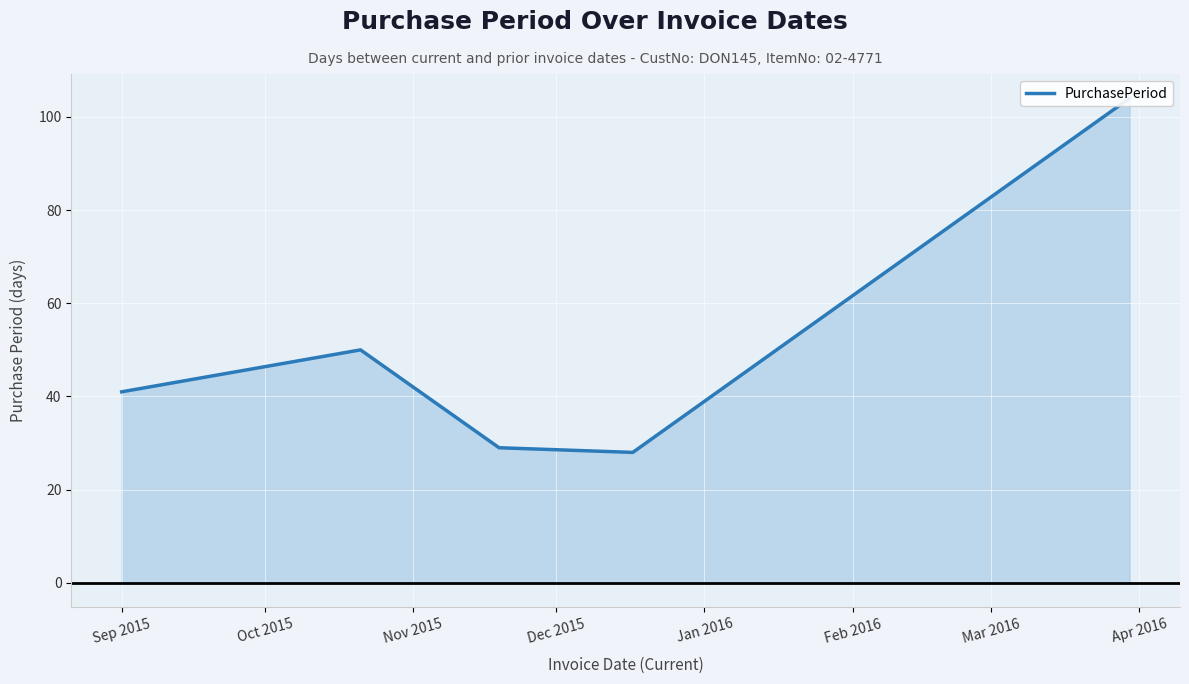

Where is the first local minimum?

Dec 2015